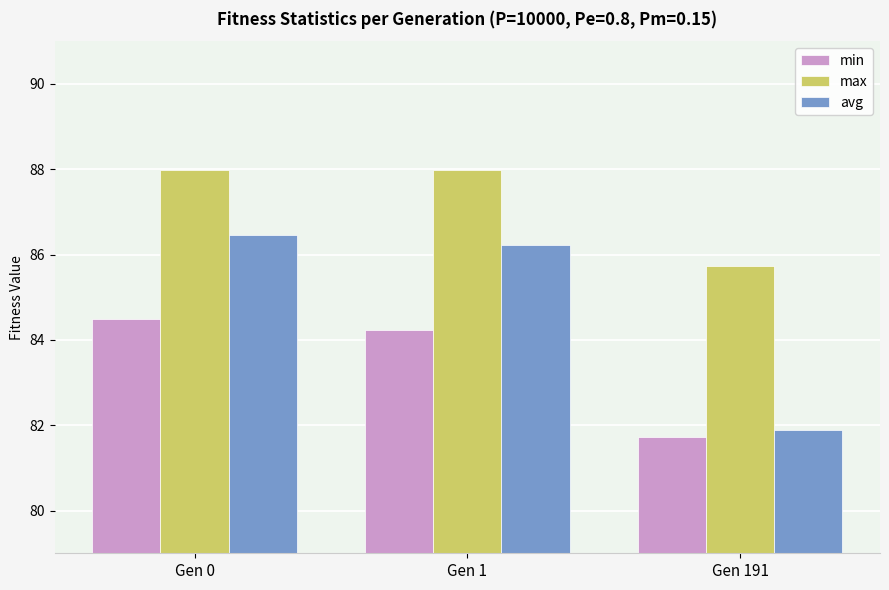

What is the minimum value shown in the chart?

81.7